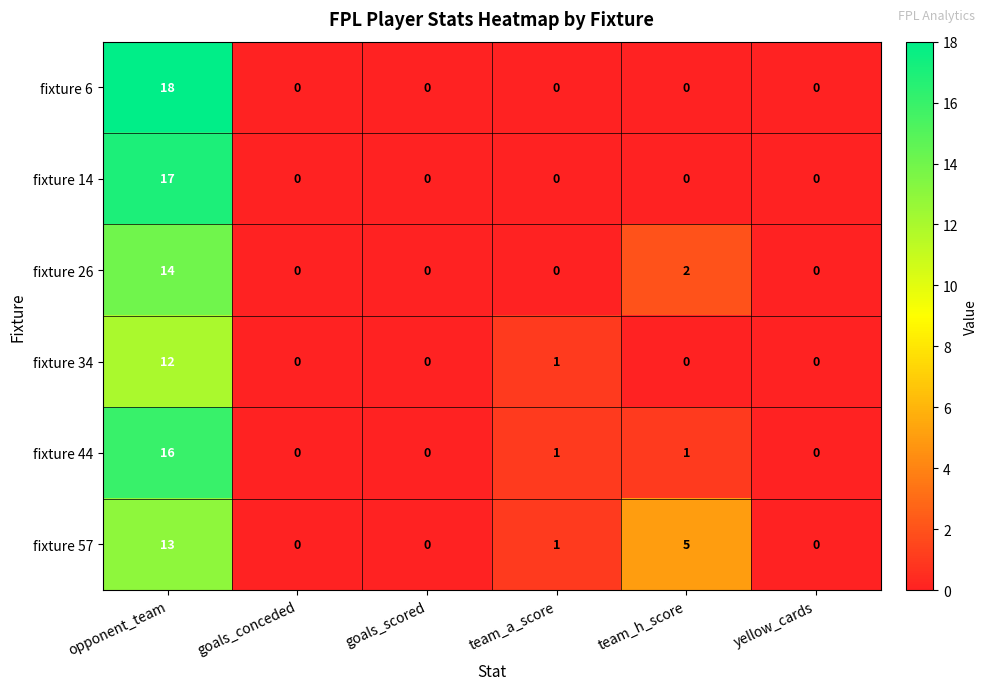

What is the greatest value displayed?

18